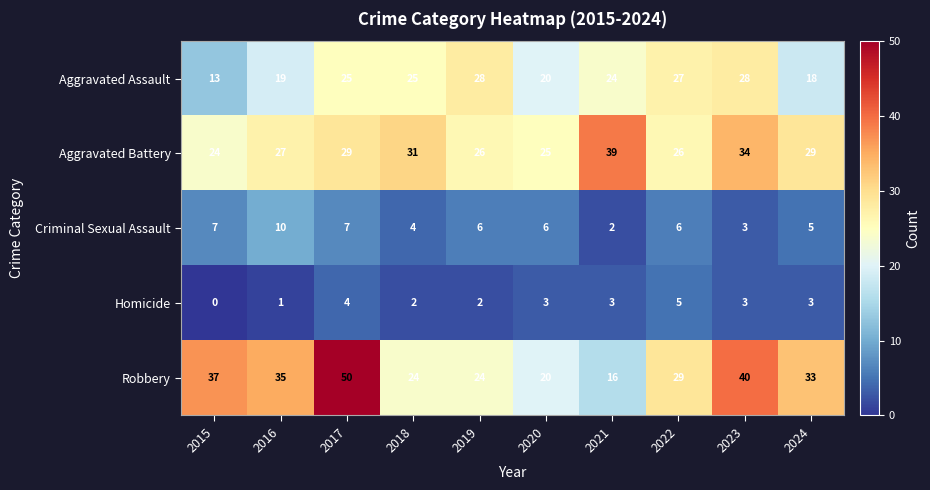

Count the number of data series in this chart.

5